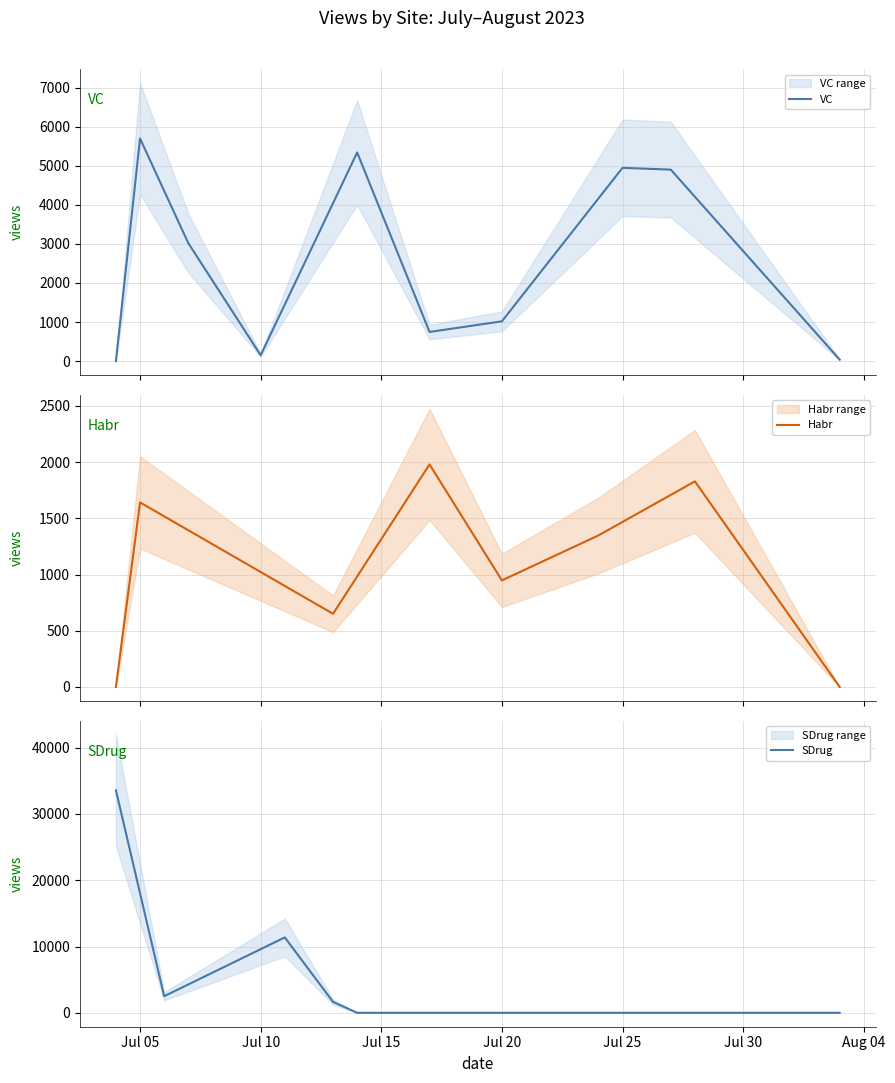

What is the difference between the maximum and minimum values in the VC series?

5697.0